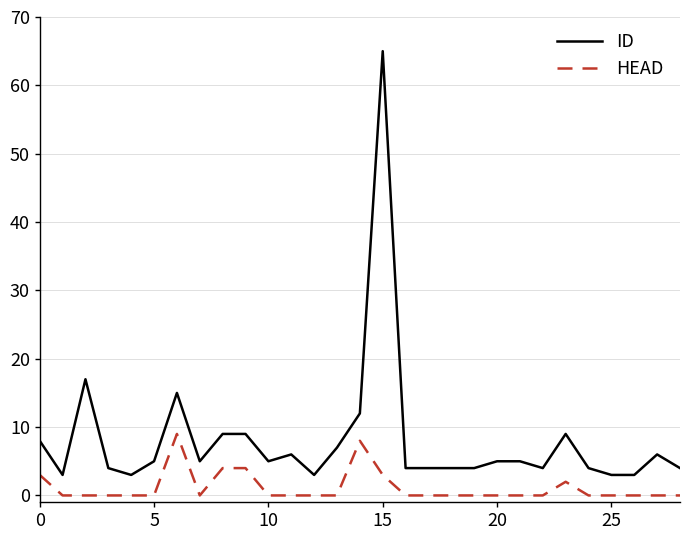

What are all the series names shown in the legend?

ID, HEAD